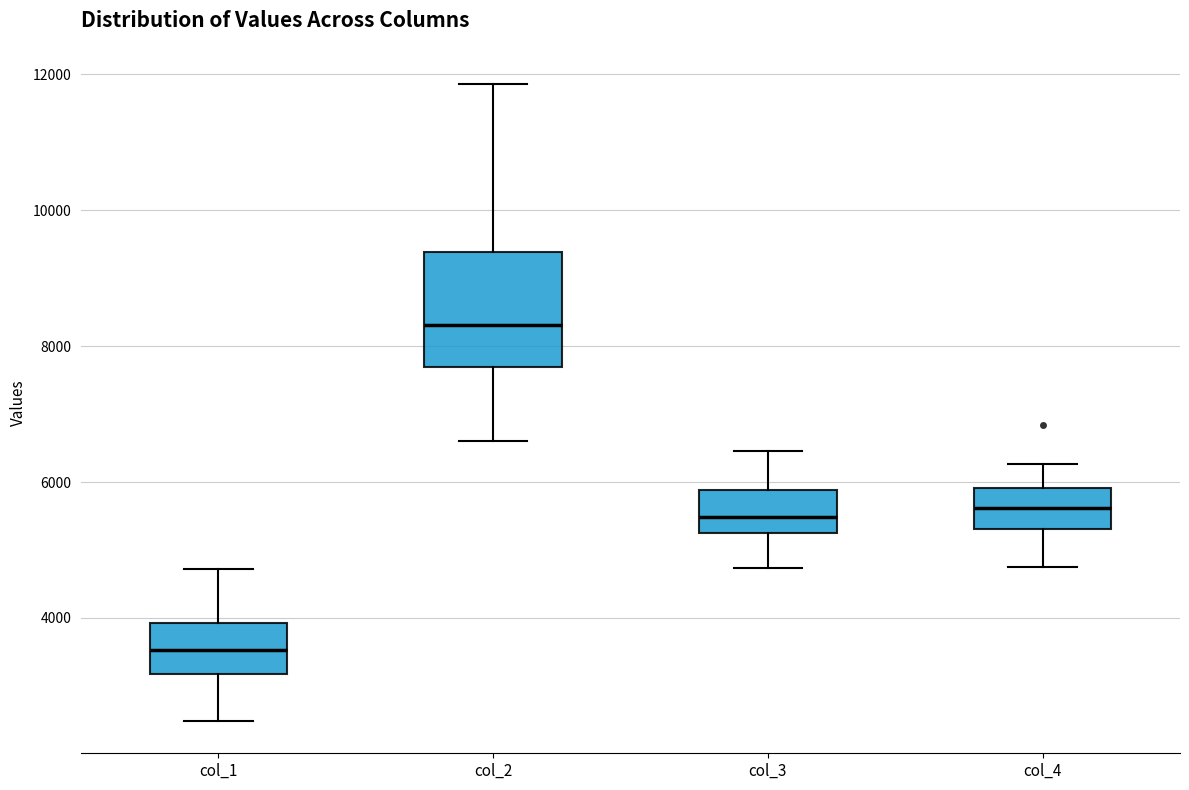

Comparing the boxes themselves (not the whiskers), which one is the tallest?

col_2